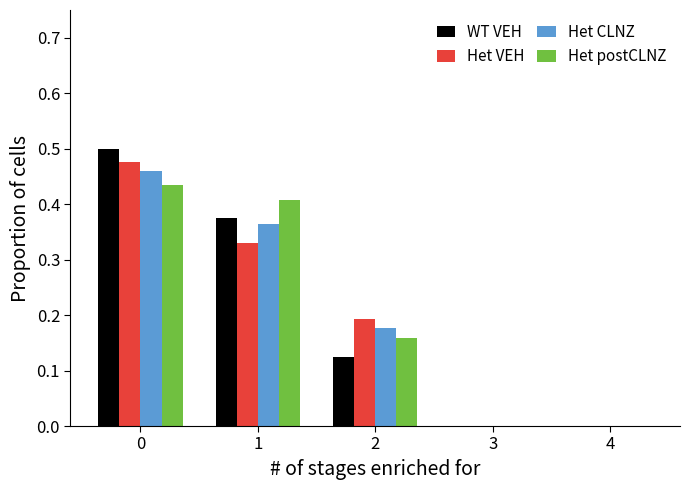

What is the sum of all WT VEH values?

1.0